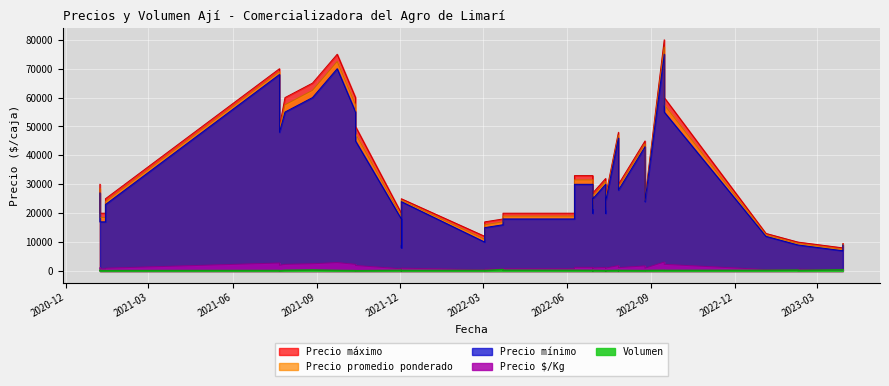

Where is the first local maximum for Volumen?

7